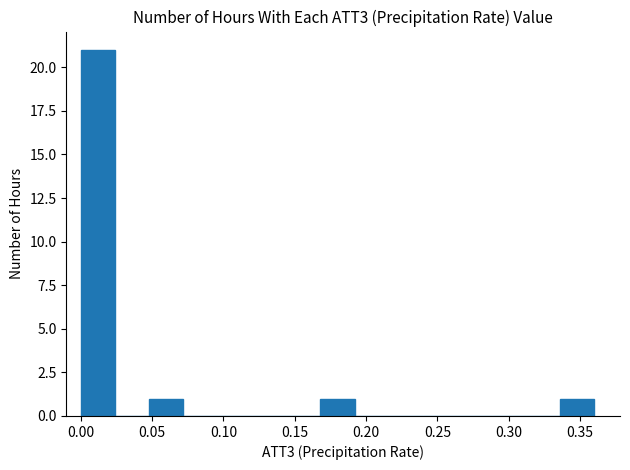

Reading left to right, list every bar in this chart as the range it spans on the x-axis followed by its height. Neither the bar edges nor the heights are printed on the chart, so give them approximately, as read against the axes.

0.000 to 0.024: 21
0.024 to 0.048: 0
0.048 to 0.072: 1
0.072 to 0.096: 0
0.096 to 0.120: 0
0.120 to 0.144: 0
0.144 to 0.168: 0
0.168 to 0.192: 1
0.192 to 0.216: 0
0.216 to 0.240: 0
0.240 to 0.264: 0
0.264 to 0.288: 0
0.288 to 0.312: 0
0.312 to 0.336: 0
0.336 to 0.360: 1